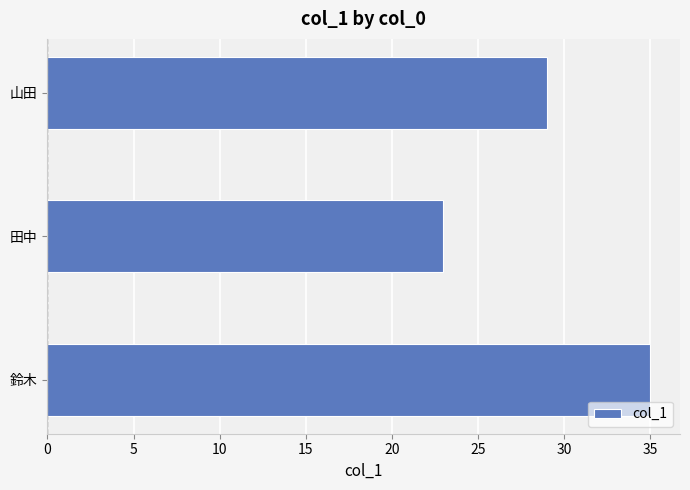

What is the difference between the second highest and minimum values?

6